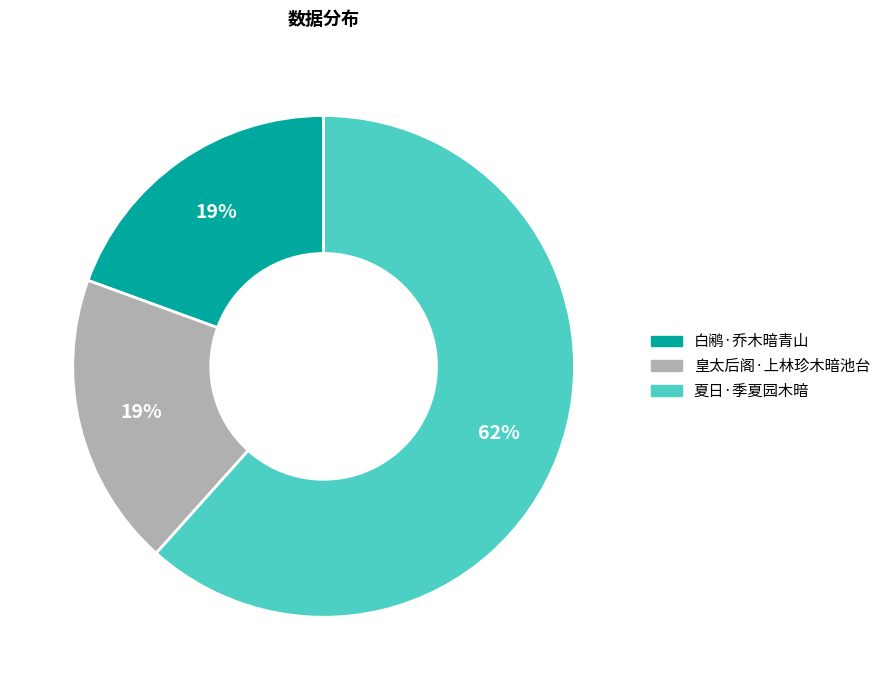

To the nearest percent, what portion does 夏日·季夏园木暗 represent?

62%